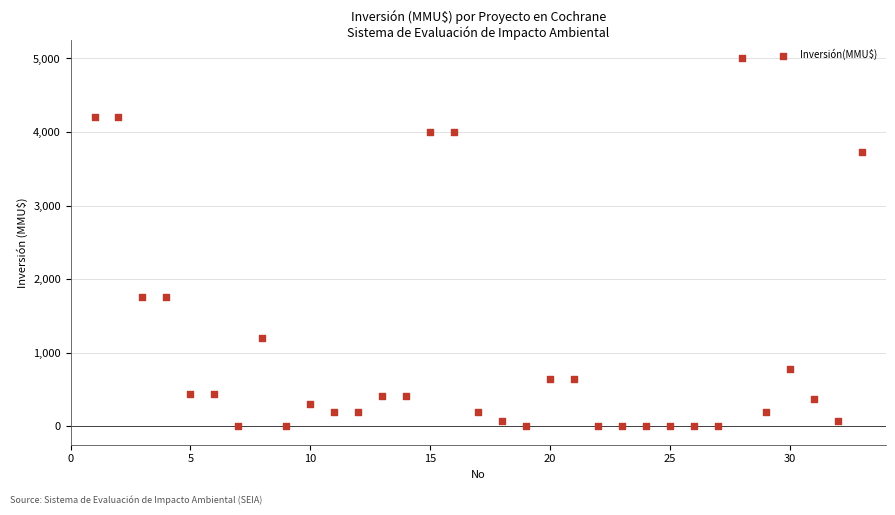

What is the range of Y values (max minus min)?

5000.0